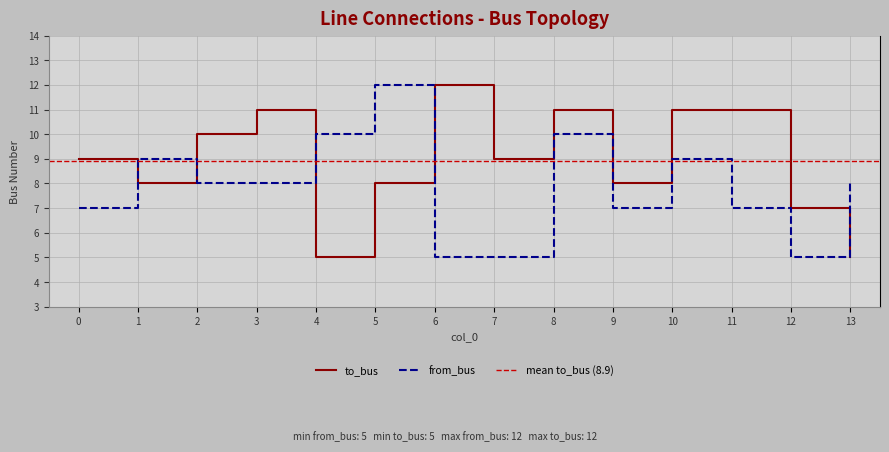

The value of from_bus at 9 is 7. True or false?

True